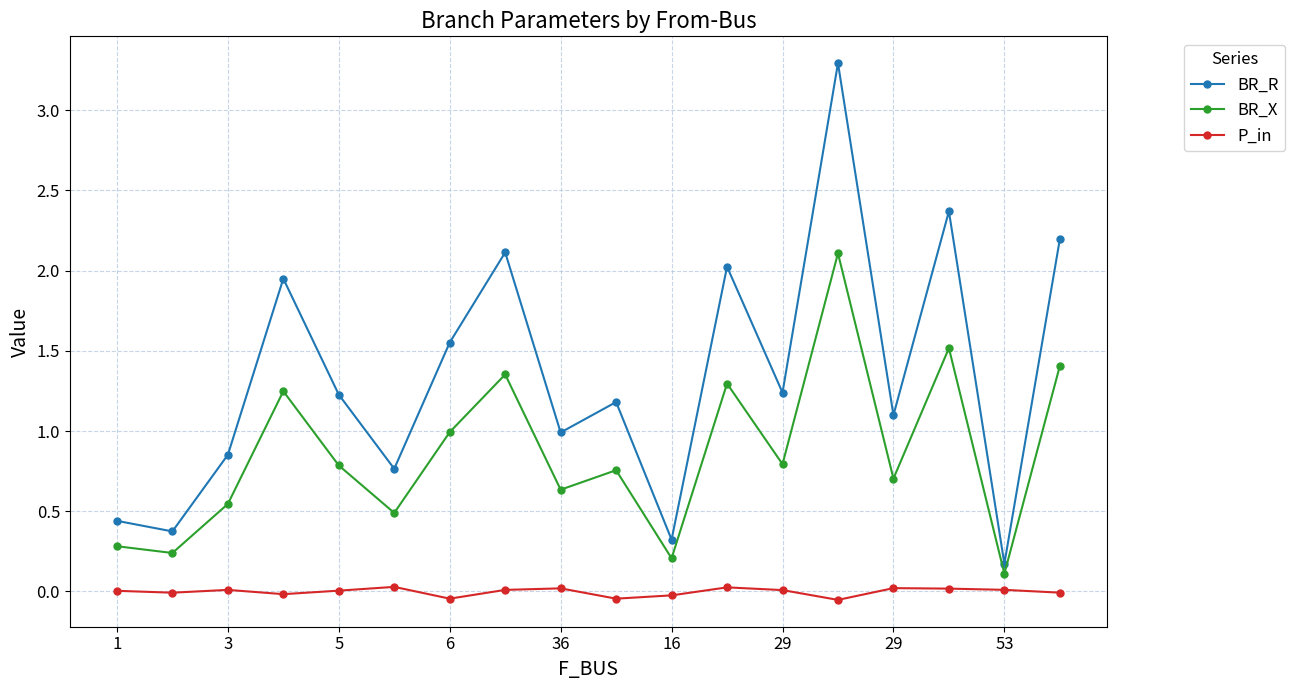

How many interior local valleys does the BR_R series have?

7